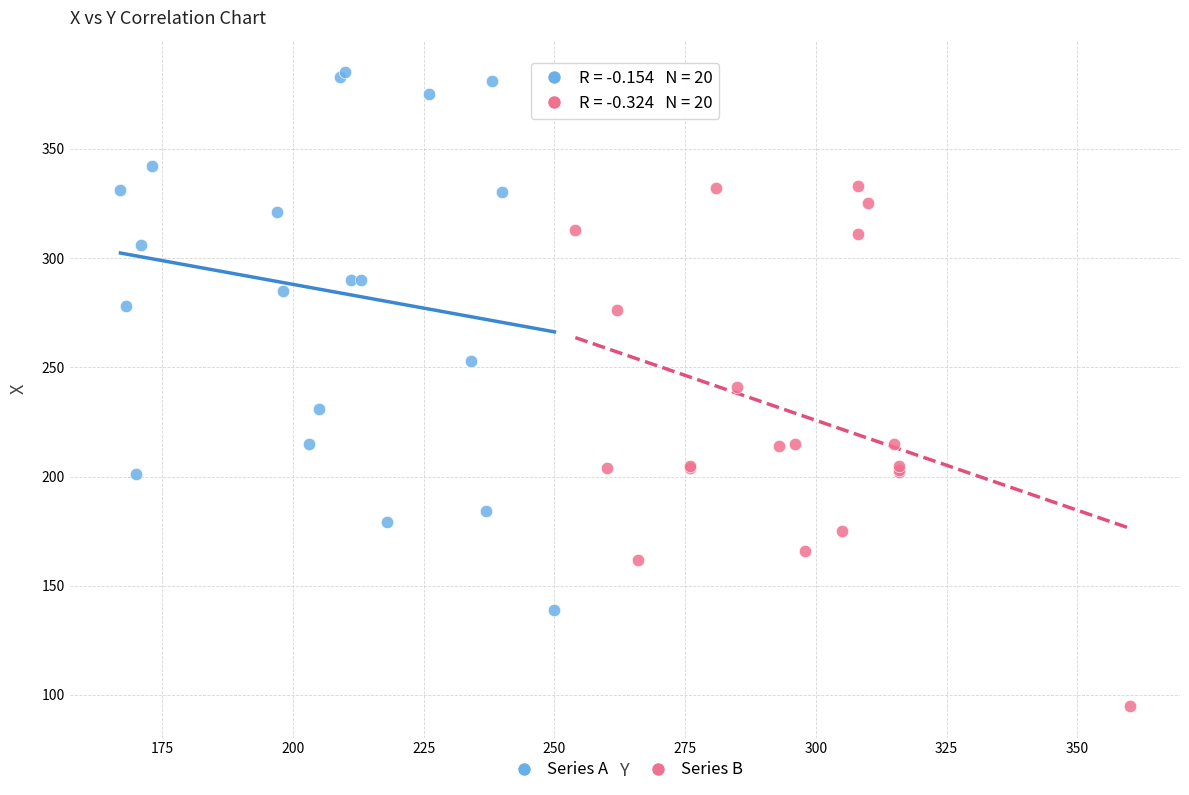

Which series contains the highest Y value?

Series A